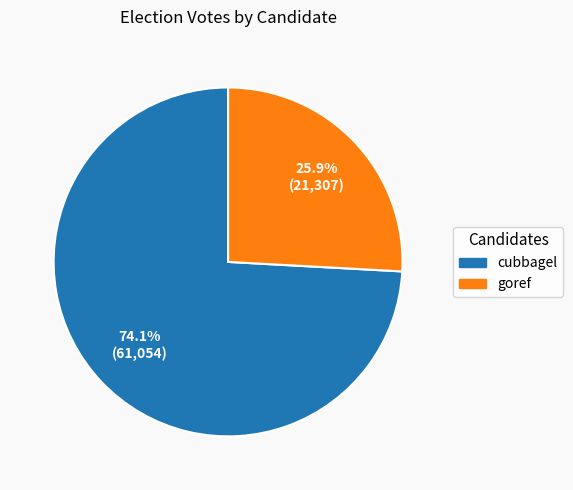

Combined, do goref and cubbagel account for over 50%?

Yes